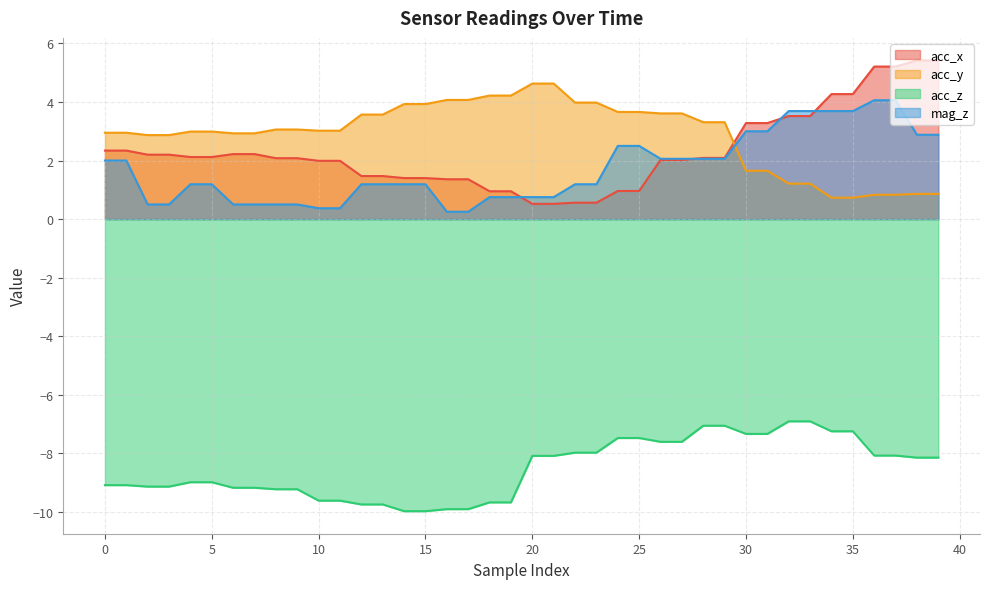

What is the value of the acc_x point at the 4th from the left?

2.2